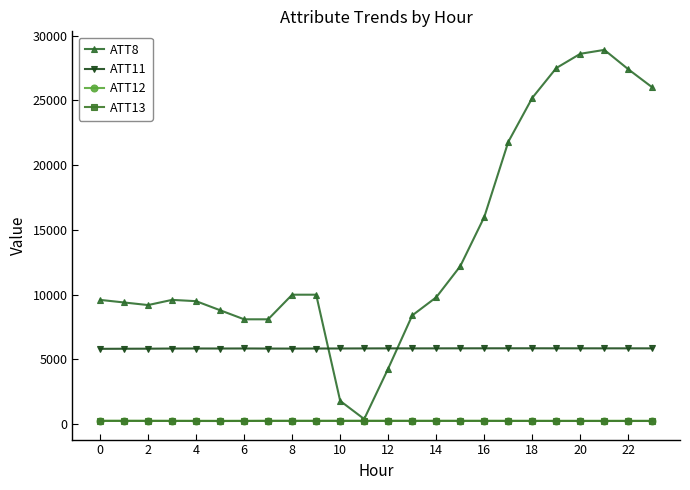

True or false: ATT11 has more than 0 points higher than both neighbors.

True